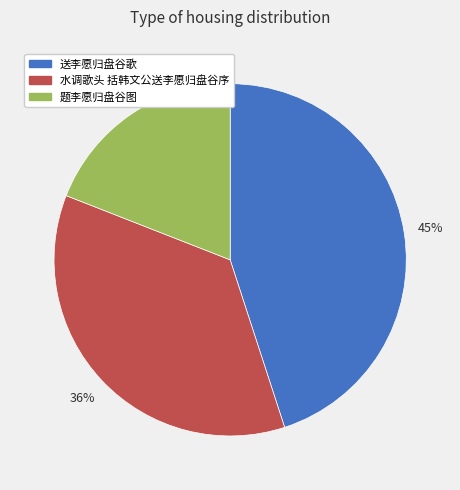

To the nearest percent, what is the average slice percentage?

33%